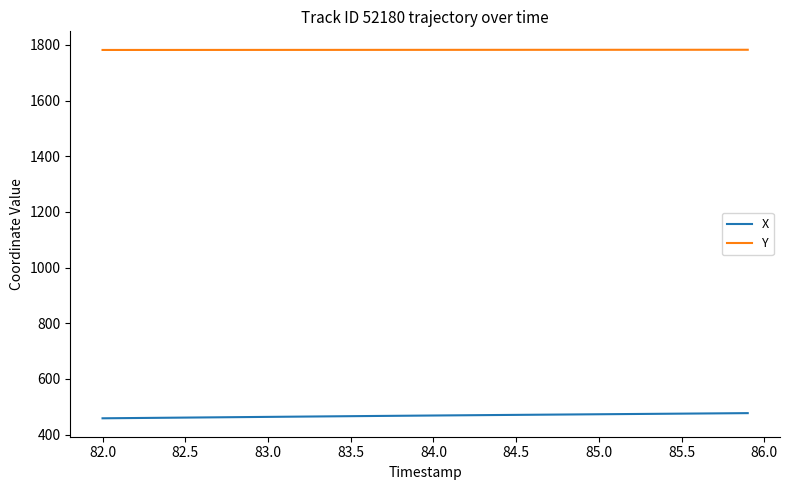

True or false: Y and X intersect in this chart.

False